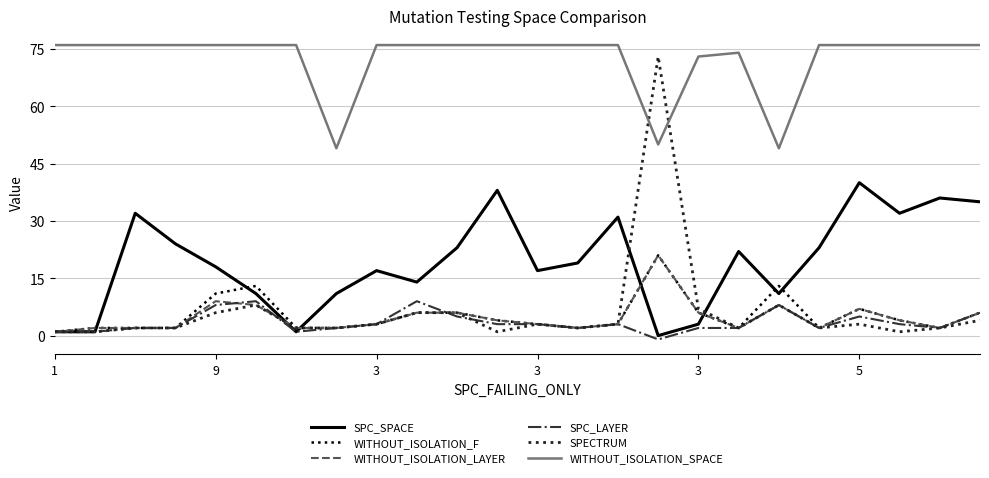

Reading left to right, transcribe all the data shown in this chart.

SPC_SPACE: 1	1	32	24	18	11	1	11	17	14	23	38	17	19	31	0	3	22	11	23	40	32	36	35
WITHOUT_ISOLATION_F: 1	2	2	2	11	13	2	2	3	6	6	4	3	2	3	21	6	2	13	2	7	4	2	6
WITHOUT_ISOLATION_LAYER: 1	2	2	2	9	8	2	2	3	6	6	4	3	2	3	21	6	2	8	2	7	4	2	6
SPC_LAYER: 1	1	2	2	8	9	1	2	3	9	5	3	3	2	3	-1	2	2	8	2	5	3	2	6
SPECTRUM: 1	1	2	2	6	8	2	2	3	6	6	1	3	2	3	73	7	2	8	2	3	1	2	4
WITHOUT_ISOLATION_SPACE: 76	76	76	76	76	76	76	49	76	76	76	76	76	76	76	50	73	74	49	76	76	76	76	76